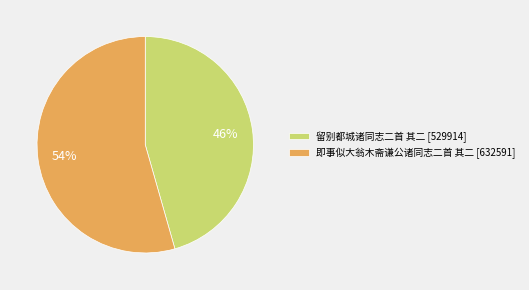

What is the smallest slice in the pie chart?

留别都城诸同志二首 其二